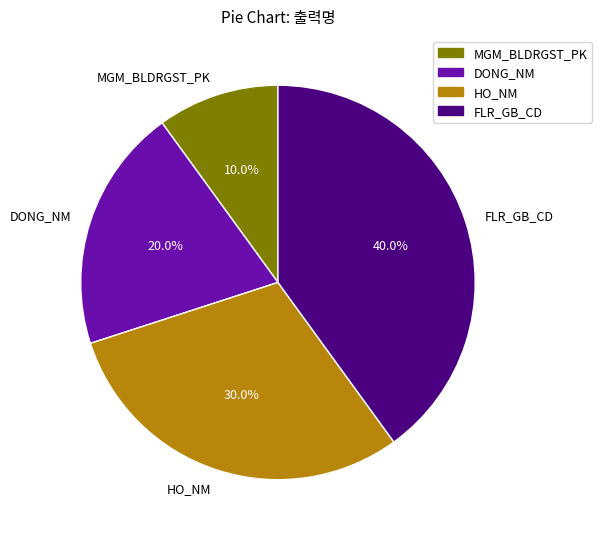

Which category has the biggest portion of the pie?

FLR_GB_CD